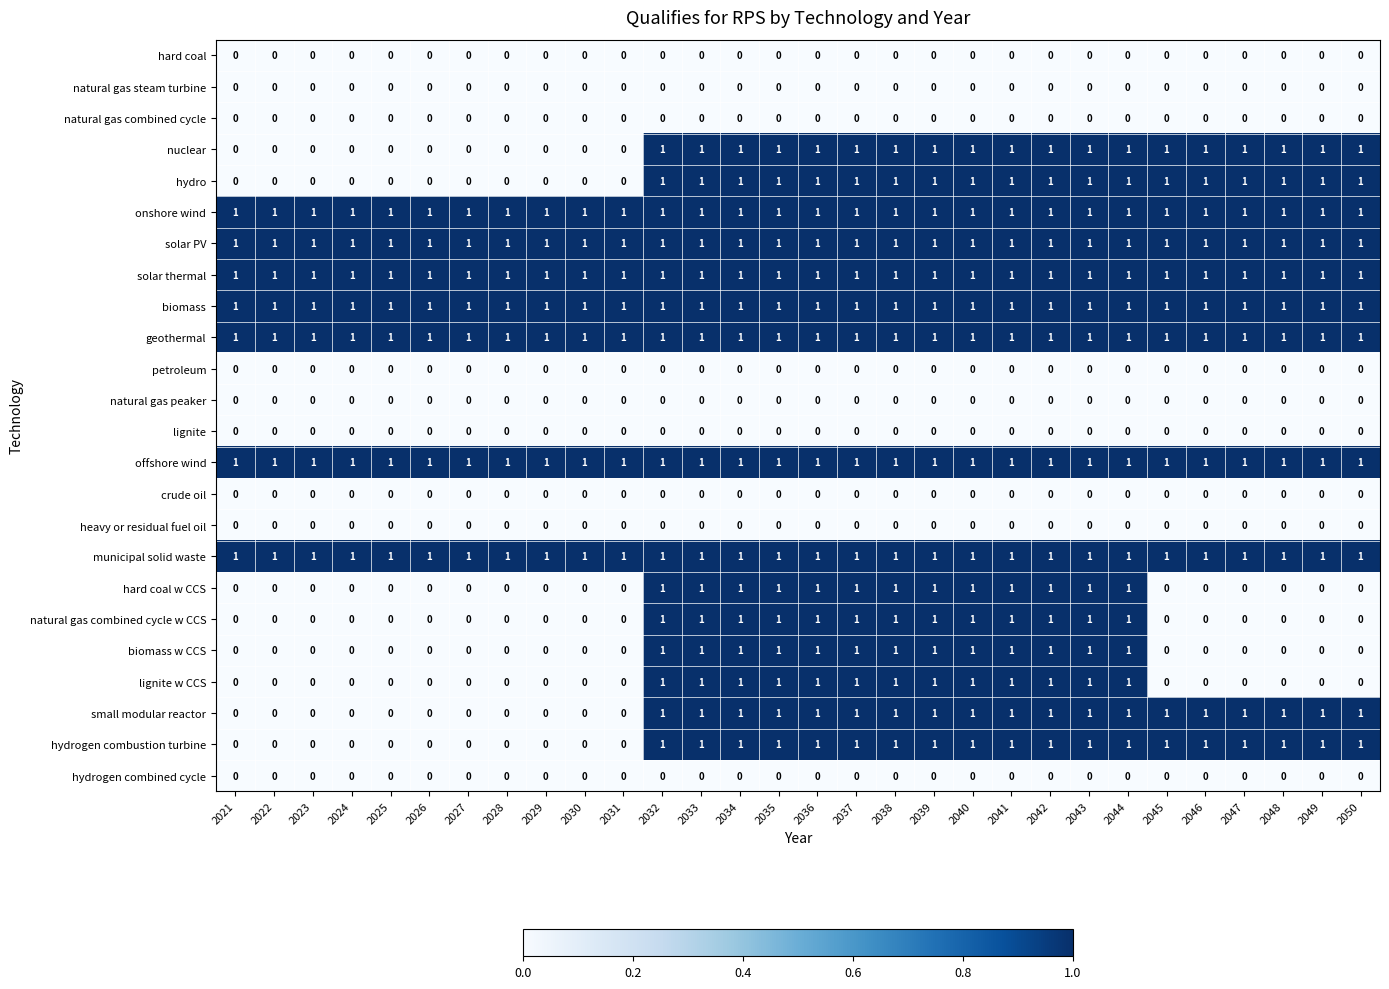

How many categories are shown in the chart?

30